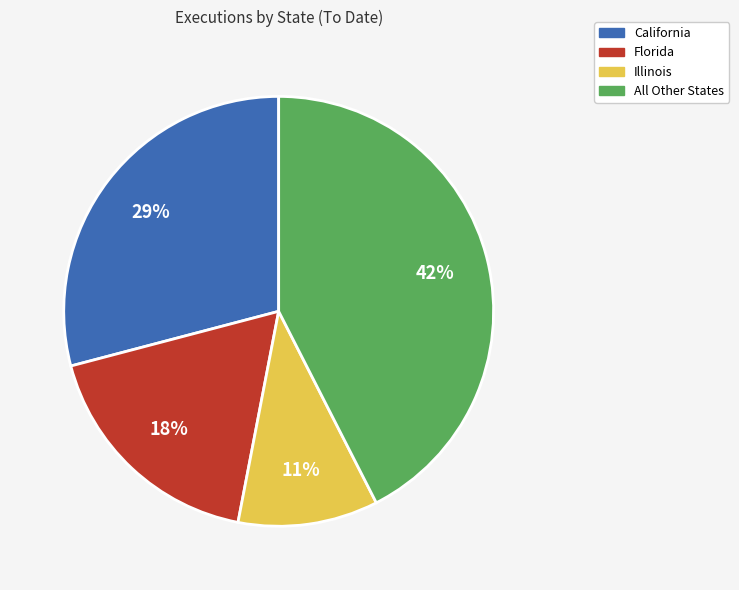

Is there a majority slice in this chart?

No